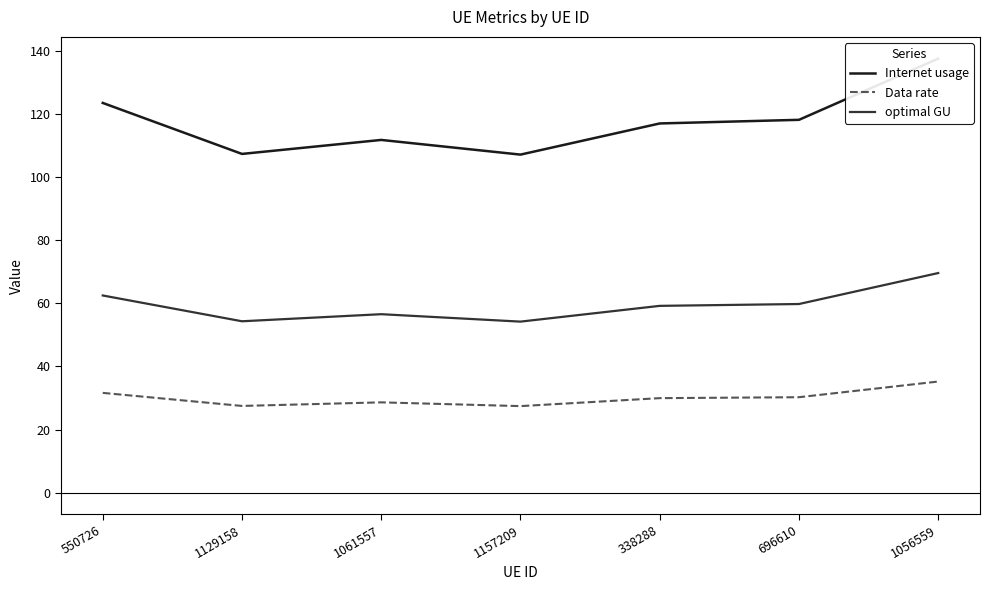

What is the greatest value displayed?

137.6